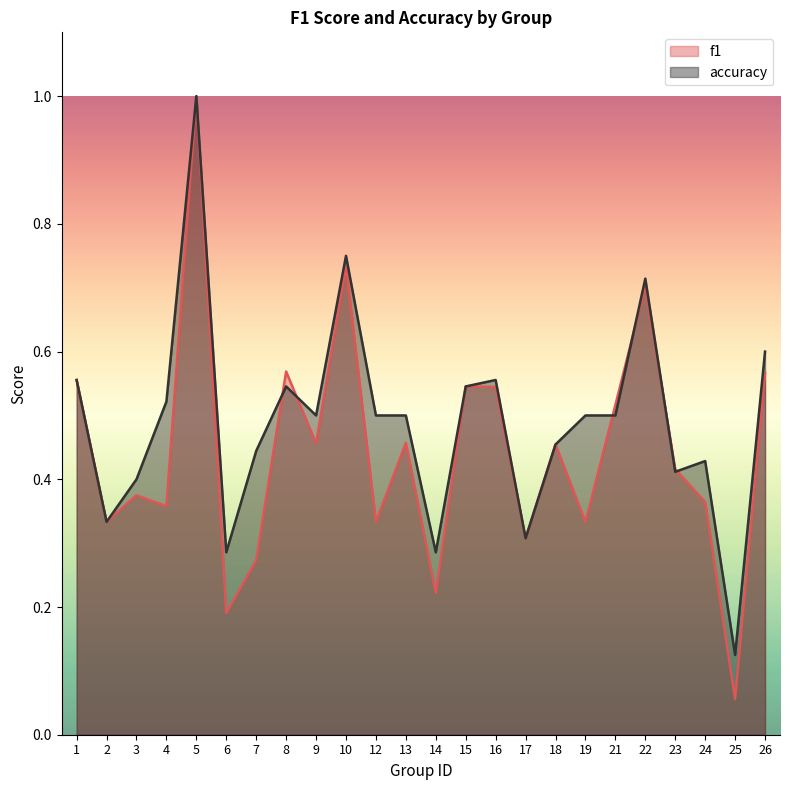

What are all the series names shown in the legend?

f1, accuracy